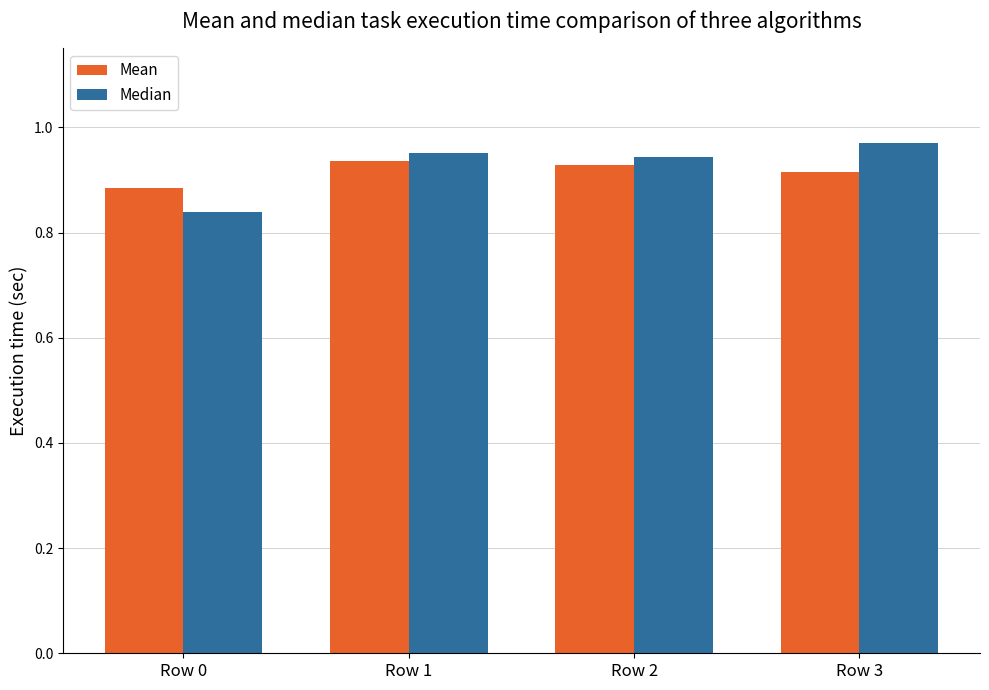

What is the sum of all Mean values?

3.7